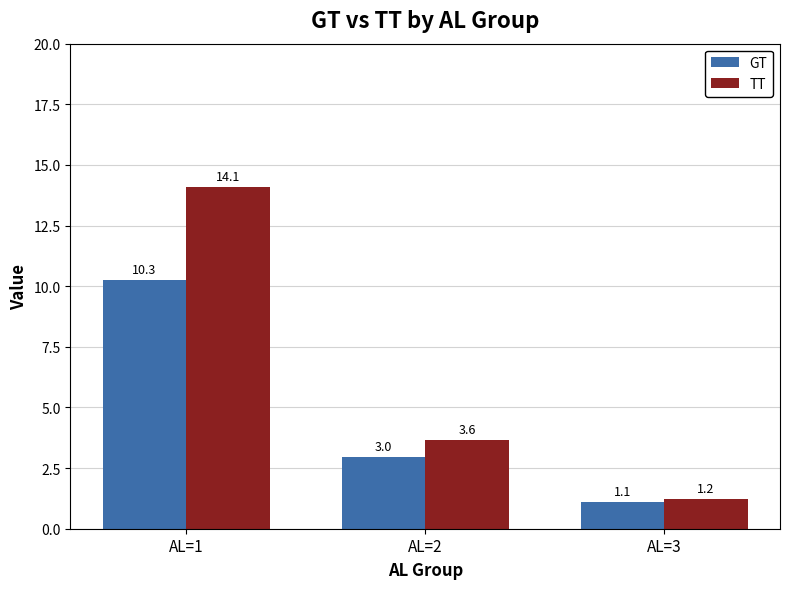

Which series has the largest range (max minus min)?

TT